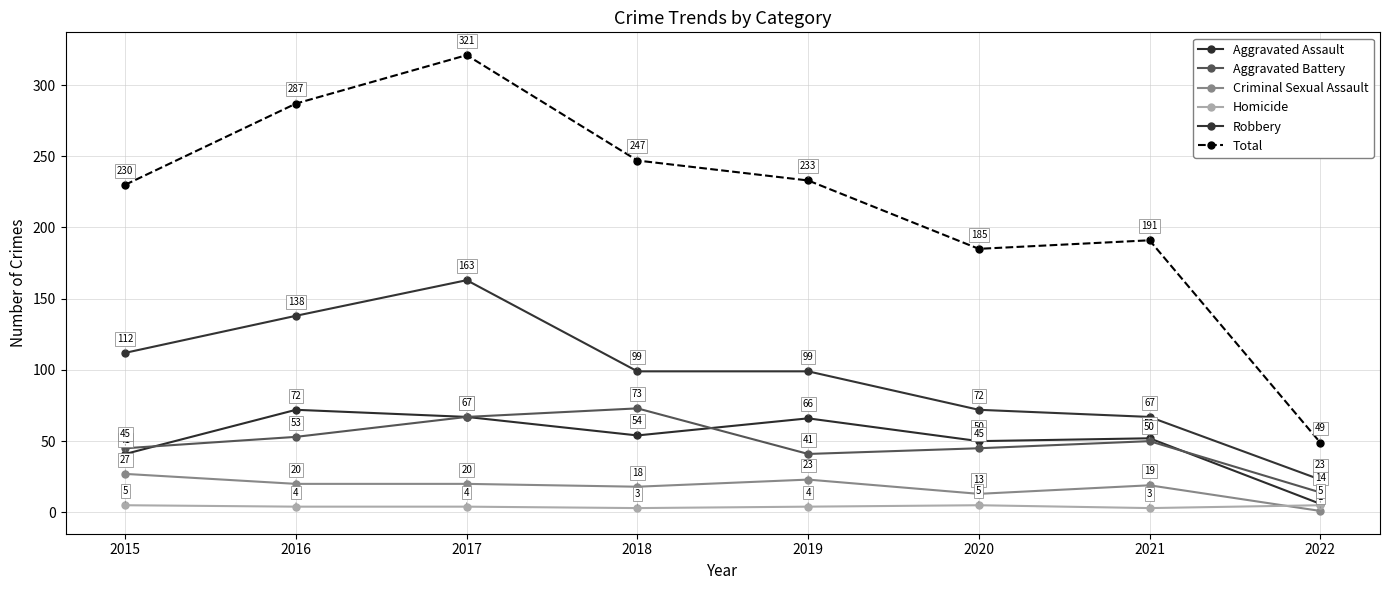

Count the number of data series in this chart.

6